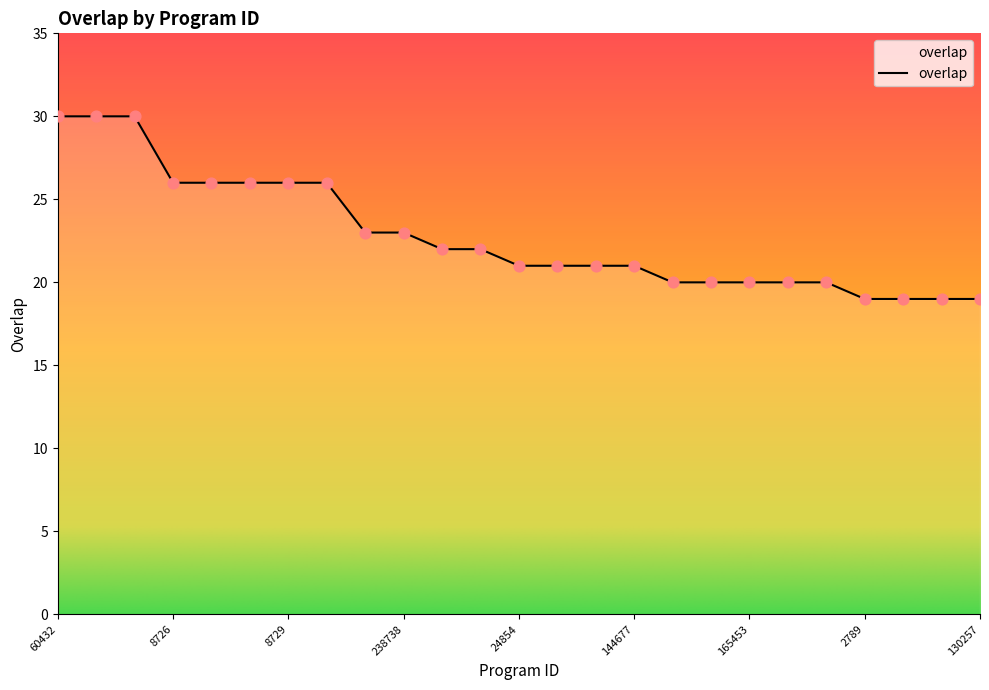

What is the smallest value displayed?

19